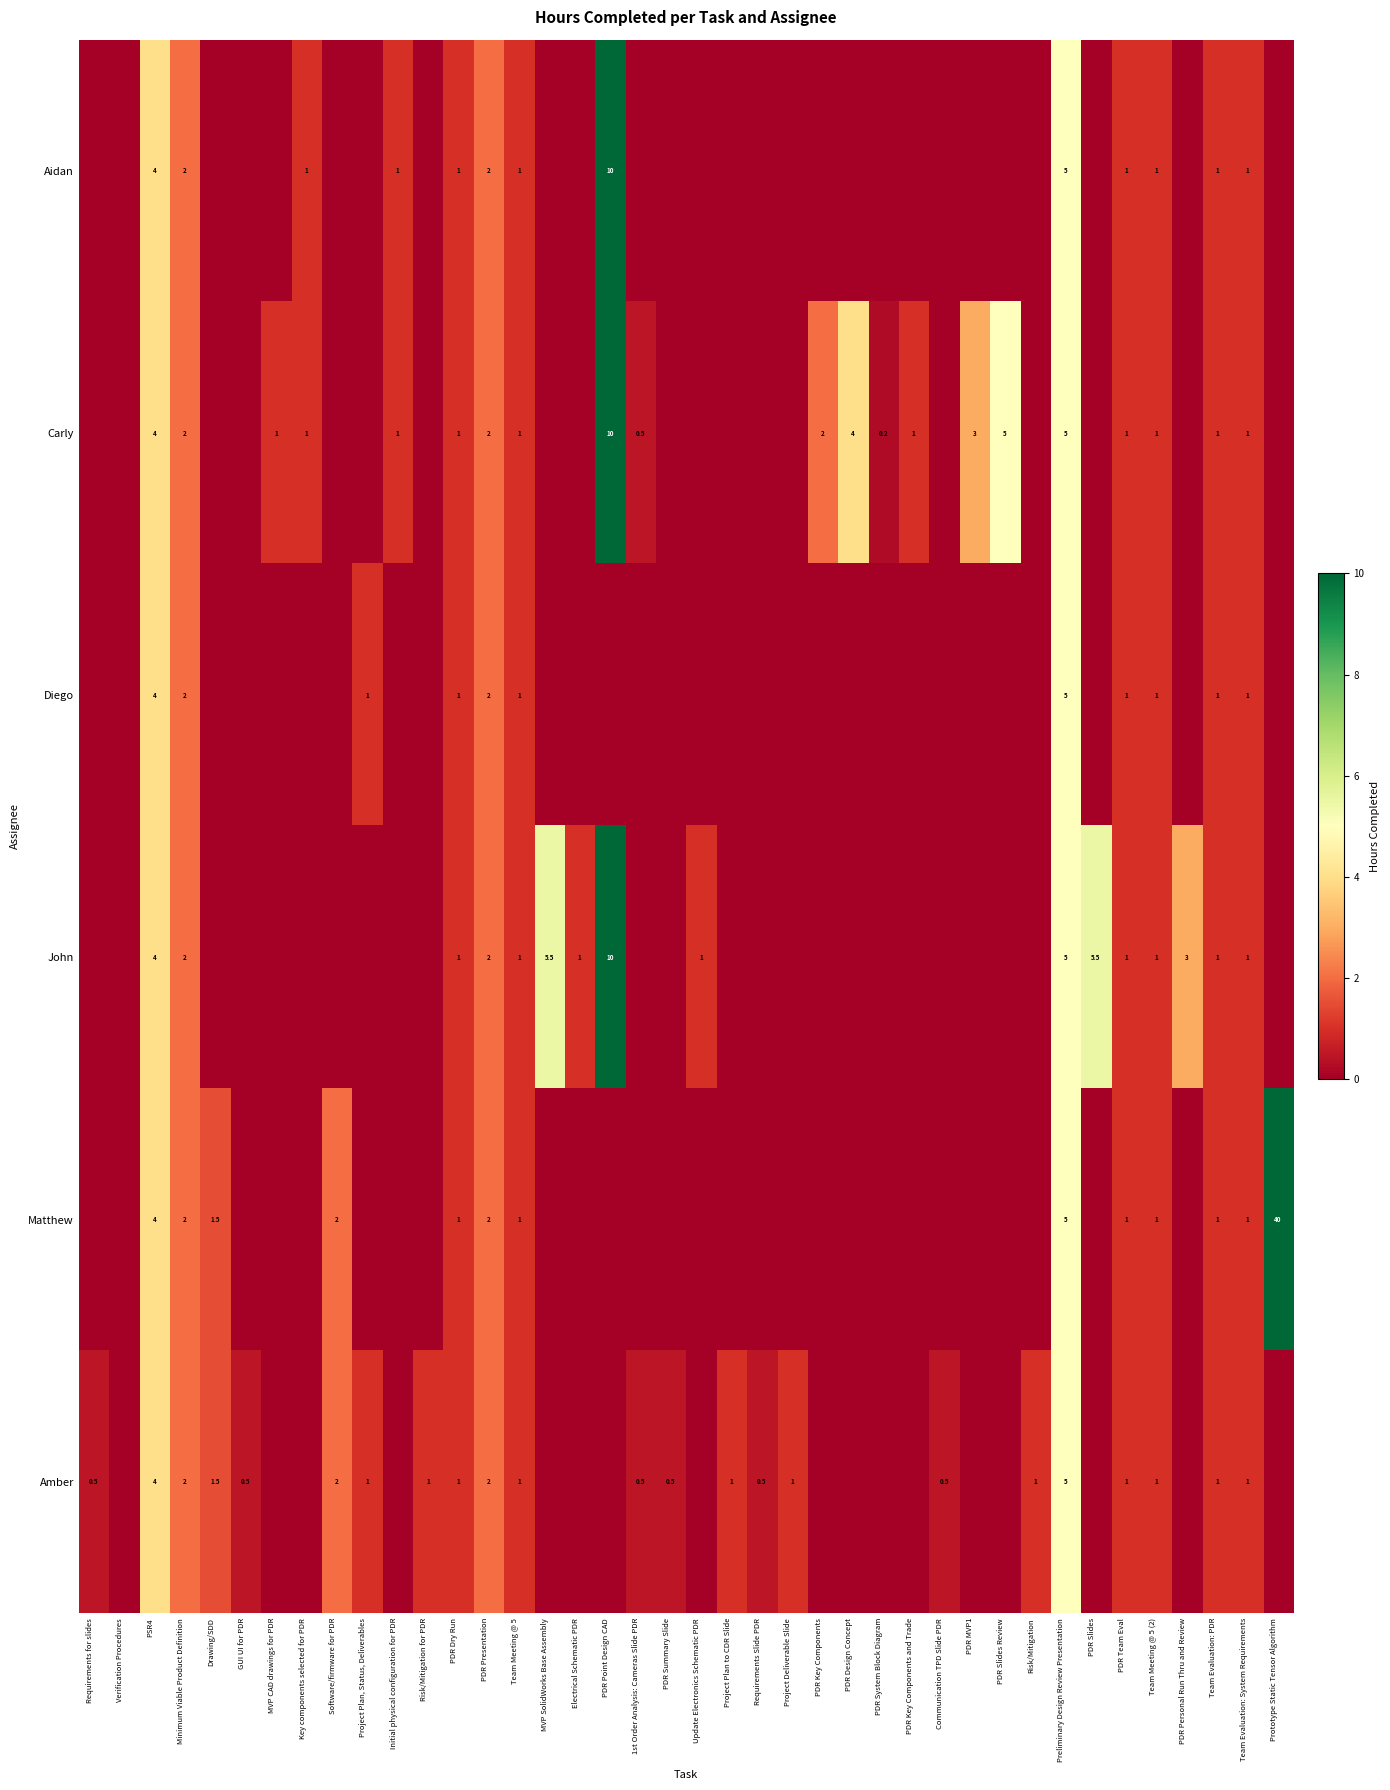

What is the difference between the John values at PDR Point Design CAD and PDR Presentation?

8.0